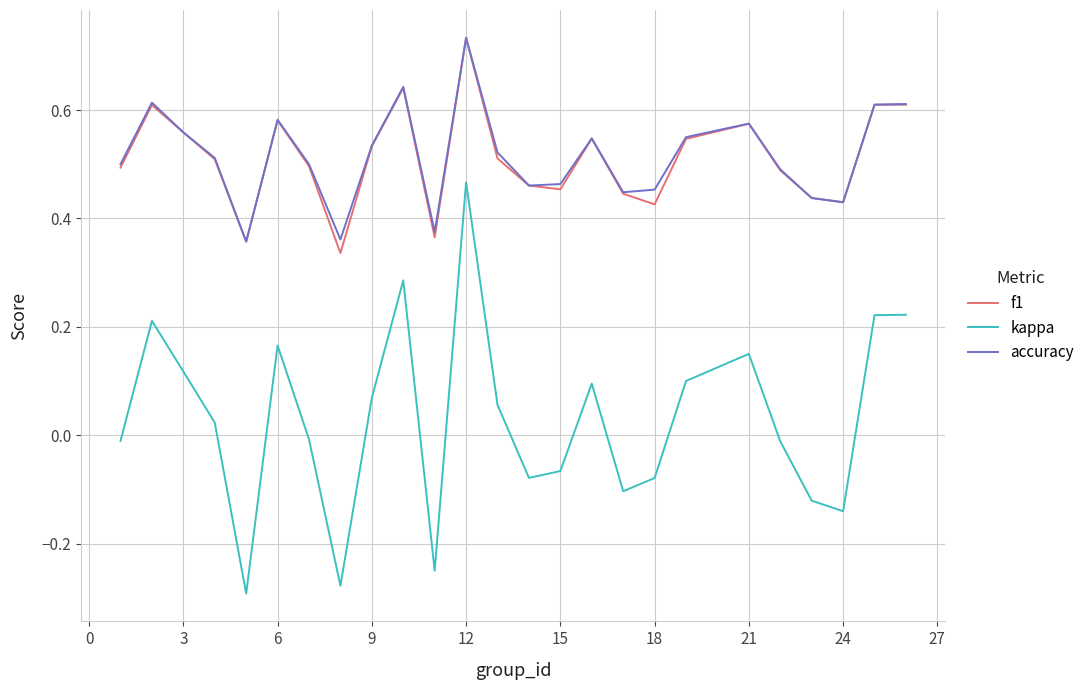

What are all the series names shown in the legend?

f1, kappa, accuracy